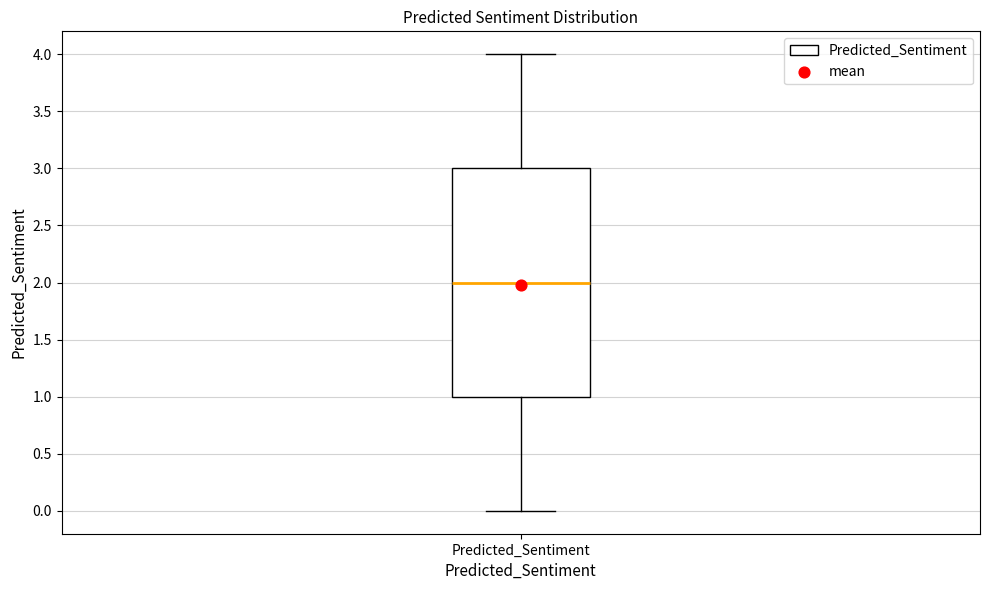

Read this box plot against the y-axis: the position of the median line, the range covered by the box, and the ends of both whiskers. The values are not printed on the chart, so give them approximately, as read against the axis.

median 2, box 1 to 3, whiskers 0 to 4